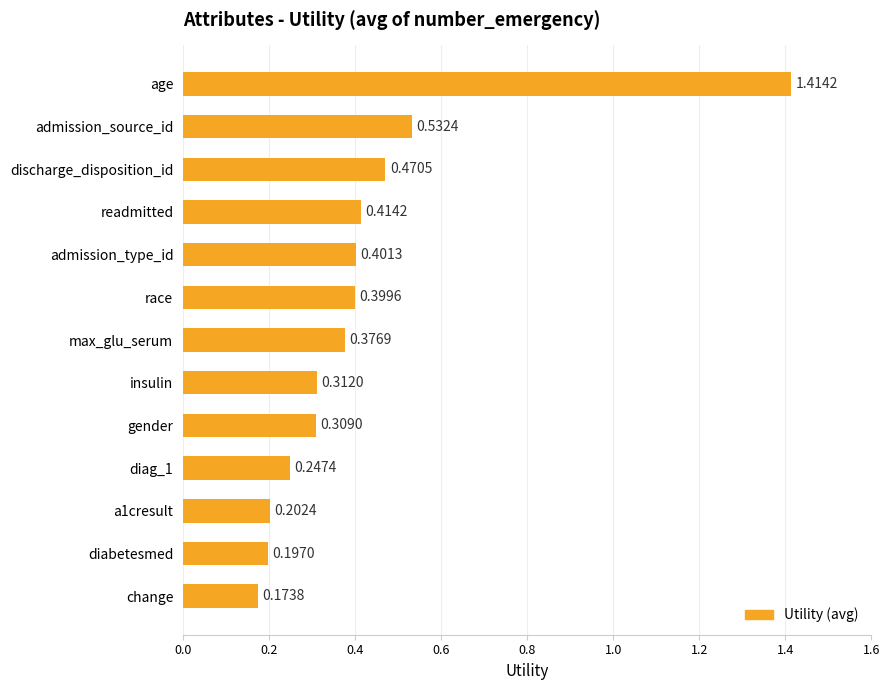

Does the chart contain any negative values?

No